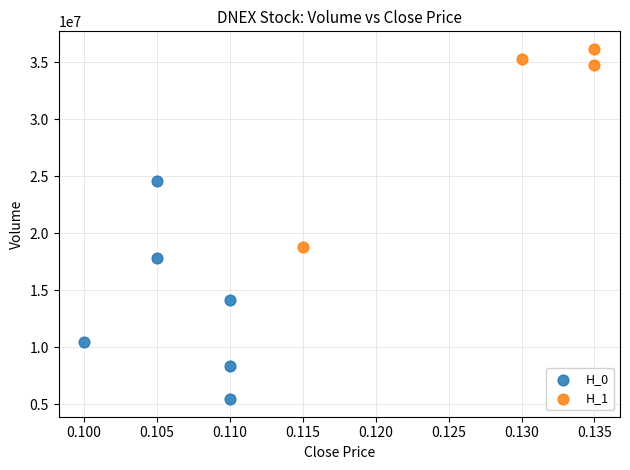

Which series reaches the minimum Y coordinate?

H_0